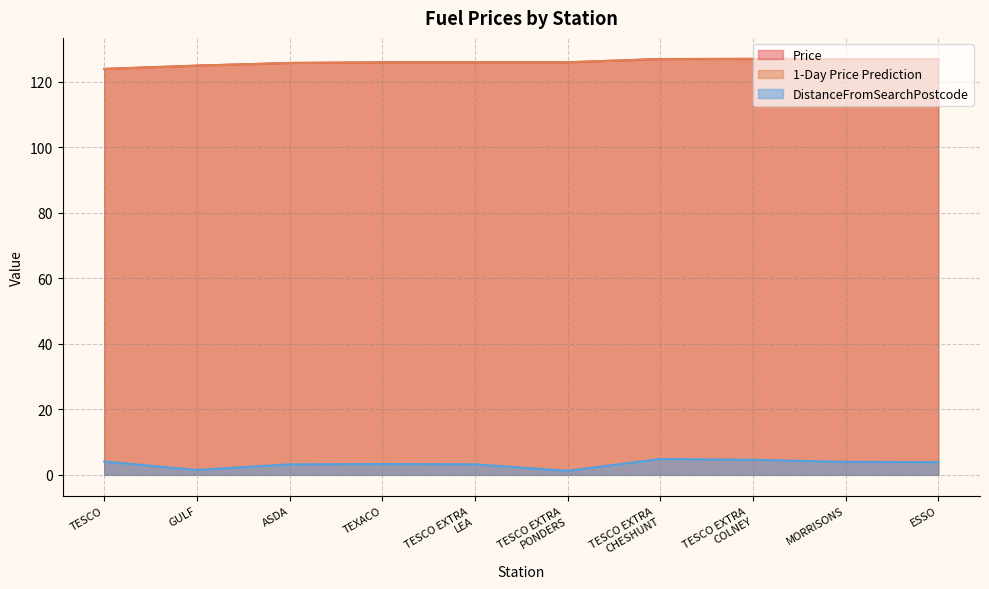

Does the chart have visible grid lines?

Yes